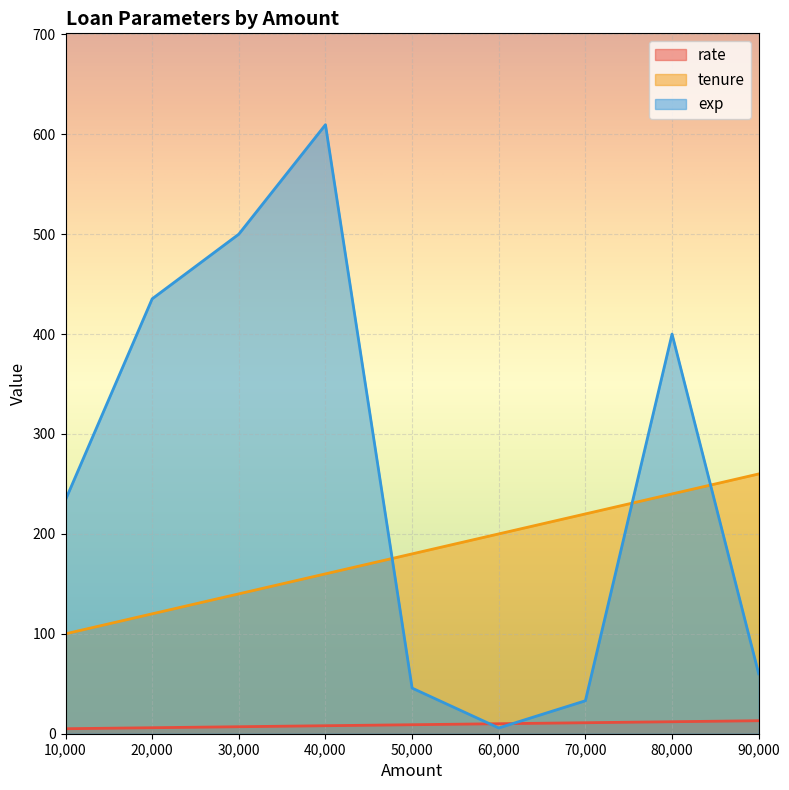

At 90,000, list the series in order from smallest to largest.

rate, exp, tenure